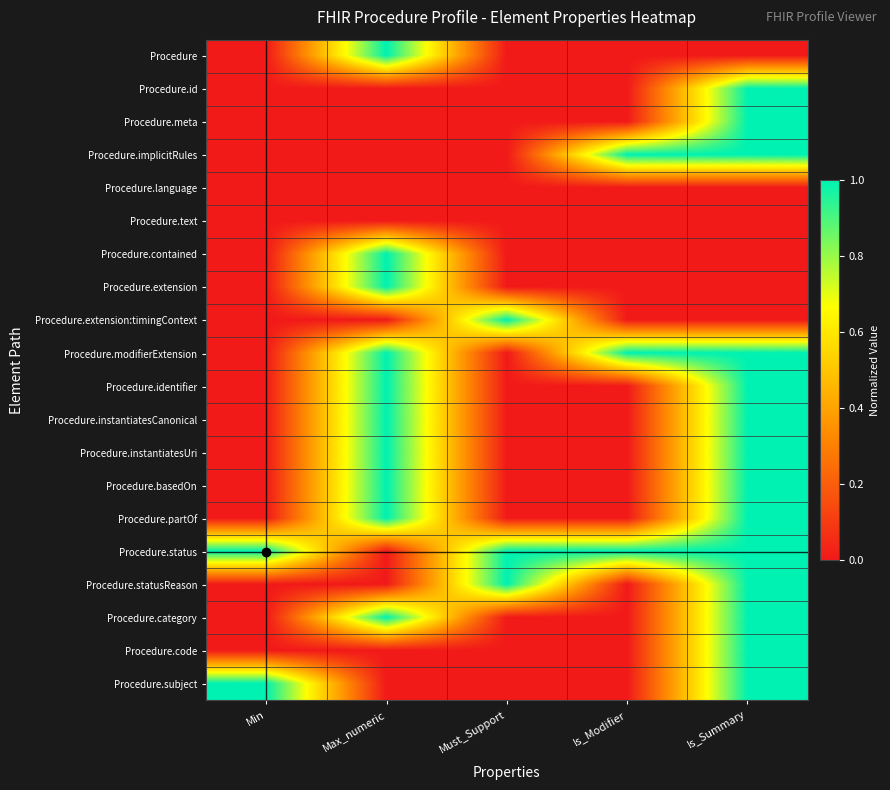

Reading left to right, what are all the values shown in this chart?

Procedure: Min=0.0	Max_numeric=1.0	Must_Support=0.0	Is_Modifier=0.0	Is_Summary=0.0
Procedure.id: Min=0.0	Max_numeric=0.0	Must_Support=0.0	Is_Modifier=0.0	Is_Summary=1.0
Procedure.meta: Min=0.0	Max_numeric=0.0	Must_Support=0.0	Is_Modifier=0.0	Is_Summary=1.0
Procedure.implicitRules: Min=0.0	Max_numeric=0.0	Must_Support=0.0	Is_Modifier=1.0	Is_Summary=1.0
Procedure.language: Min=0.0	Max_numeric=0.0	Must_Support=0.0	Is_Modifier=0.0	Is_Summary=0.0
Procedure.text: Min=0.0	Max_numeric=0.0	Must_Support=0.0	Is_Modifier=0.0	Is_Summary=0.0
Procedure.contained: Min=0.0	Max_numeric=1.0	Must_Support=0.0	Is_Modifier=0.0	Is_Summary=0.0
Procedure.extension: Min=0.0	Max_numeric=1.0	Must_Support=0.0	Is_Modifier=0.0	Is_Summary=0.0
Procedure.extension:timingContext: Min=0.0	Max_numeric=0.0	Must_Support=1.0	Is_Modifier=0.0	Is_Summary=0.0
Procedure.modifierExtension: Min=0.0	Max_numeric=1.0	Must_Support=0.0	Is_Modifier=1.0	Is_Summary=1.0
Procedure.identifier: Min=0.0	Max_numeric=1.0	Must_Support=0.0	Is_Modifier=0.0	Is_Summary=1.0
Procedure.instantiatesCanonical: Min=0.0	Max_numeric=1.0	Must_Support=0.0	Is_Modifier=0.0	Is_Summary=1.0
Procedure.instantiatesUri: Min=0.0	Max_numeric=1.0	Must_Support=0.0	Is_Modifier=0.0	Is_Summary=1.0
Procedure.basedOn: Min=0.0	Max_numeric=1.0	Must_Support=0.0	Is_Modifier=0.0	Is_Summary=1.0
Procedure.partOf: Min=0.0	Max_numeric=1.0	Must_Support=0.0	Is_Modifier=0.0	Is_Summary=1.0
Procedure.status: Min=1.0	Max_numeric=0.0	Must_Support=1.0	Is_Modifier=1.0	Is_Summary=1.0
Procedure.statusReason: Min=0.0	Max_numeric=0.0	Must_Support=1.0	Is_Modifier=0.0	Is_Summary=1.0
Procedure.category: Min=0.0	Max_numeric=1.0	Must_Support=0.0	Is_Modifier=0.0	Is_Summary=1.0
Procedure.code: Min=0.0	Max_numeric=0.0	Must_Support=0.0	Is_Modifier=0.0	Is_Summary=1.0
Procedure.subject: Min=1.0	Max_numeric=0.0	Must_Support=0.0	Is_Modifier=0.0	Is_Summary=1.0